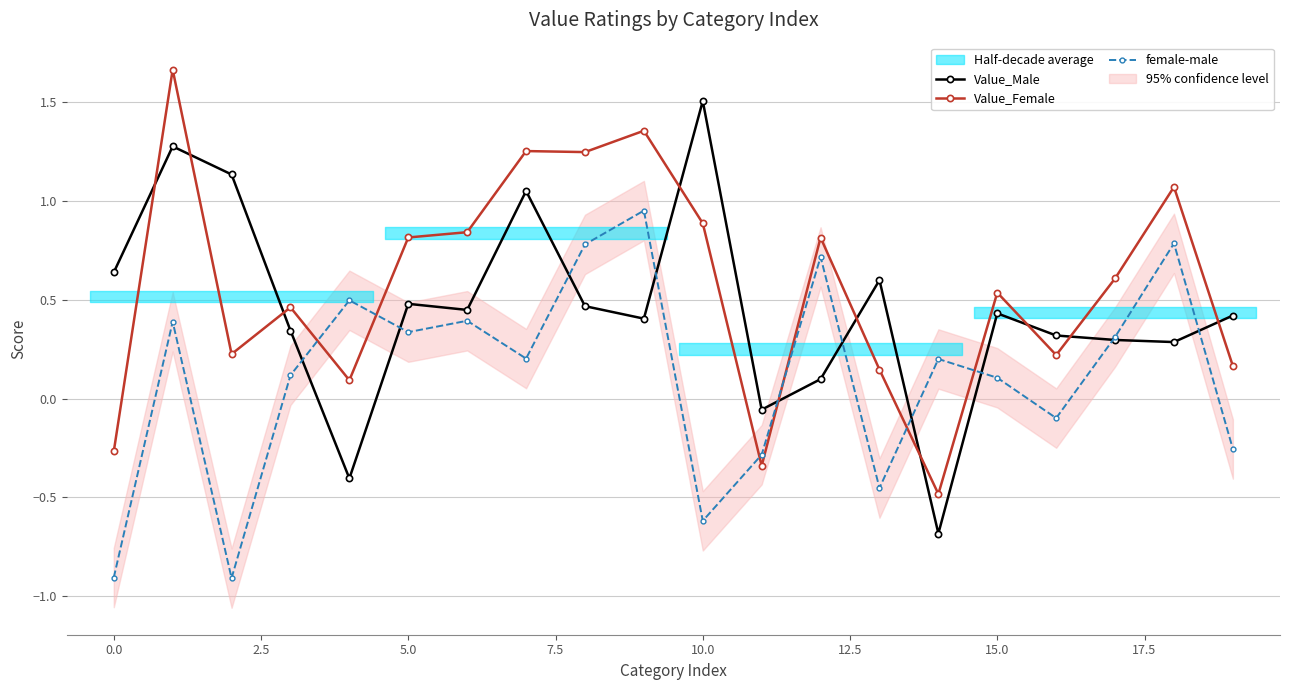

True or false: Value_Male and Value_Female intersect in this chart.

True